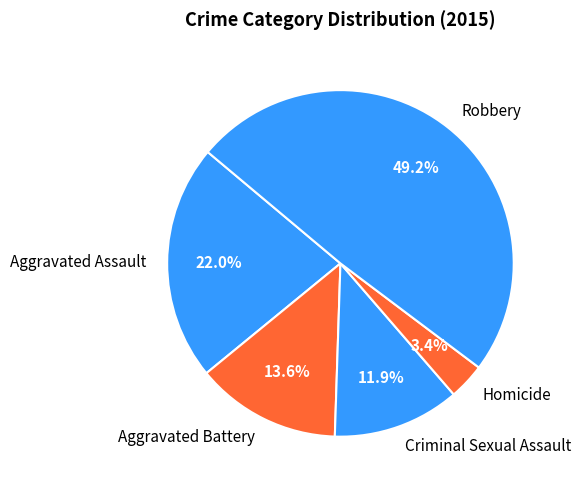

True or false: Aggravated Assault accounts for 34% of the total.

False